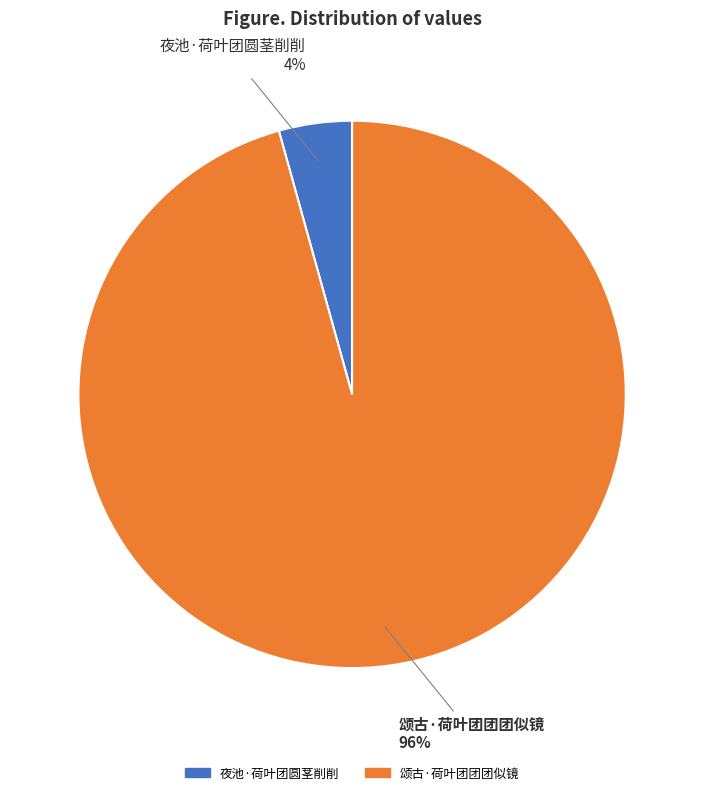

To the nearest percent, what is the combined percentage of 颂古·荷叶团团团似镜 and 夜池·荷叶团圆茎削削?

100%